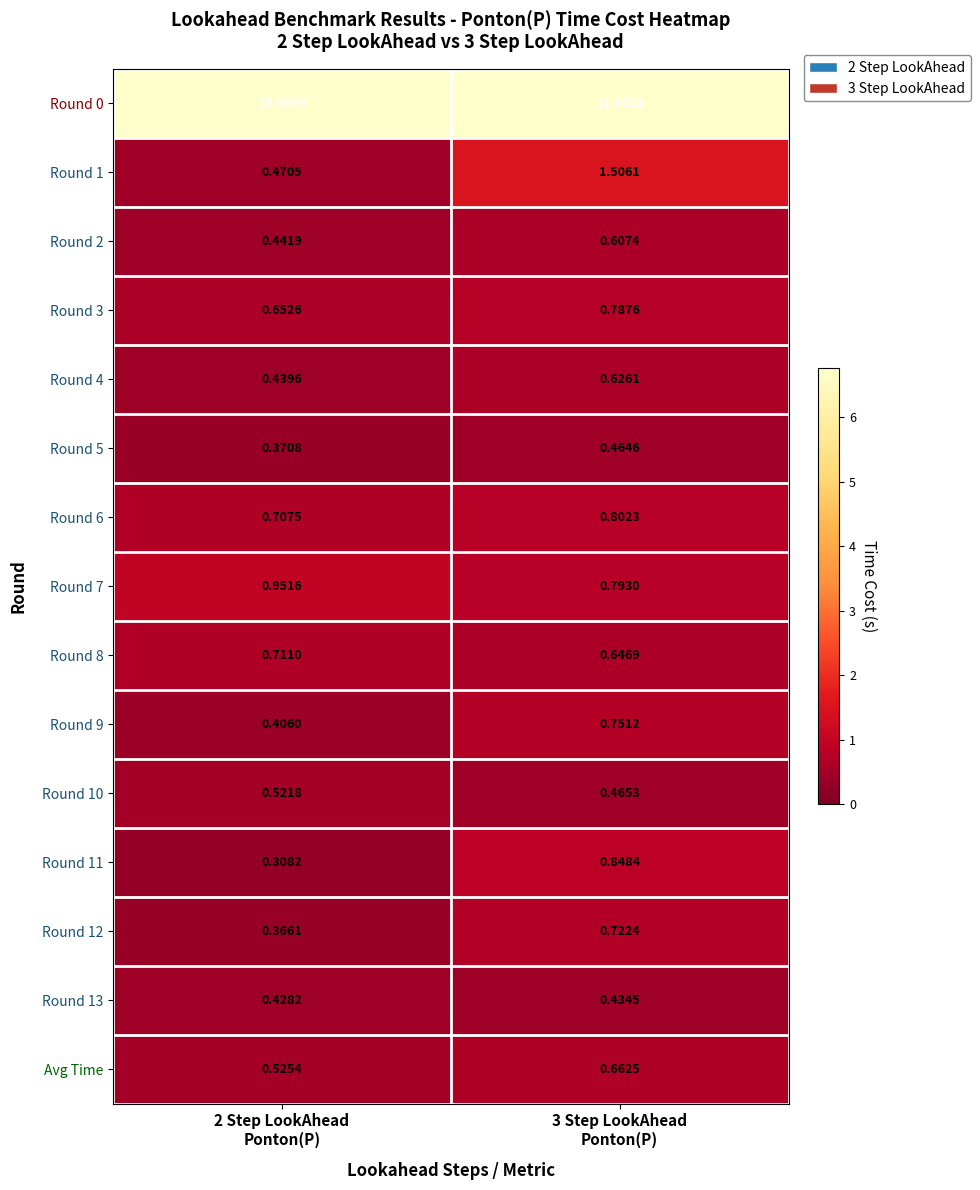

How many distinct data groups are displayed?

15